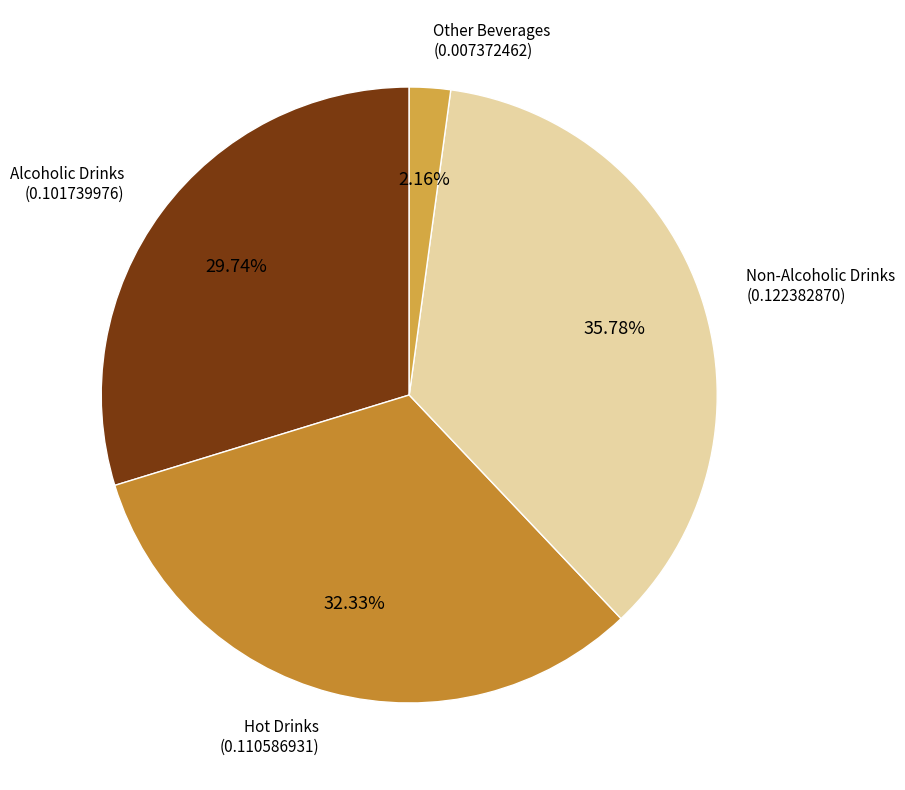

To the nearest percent, what is the average slice percentage?

25%